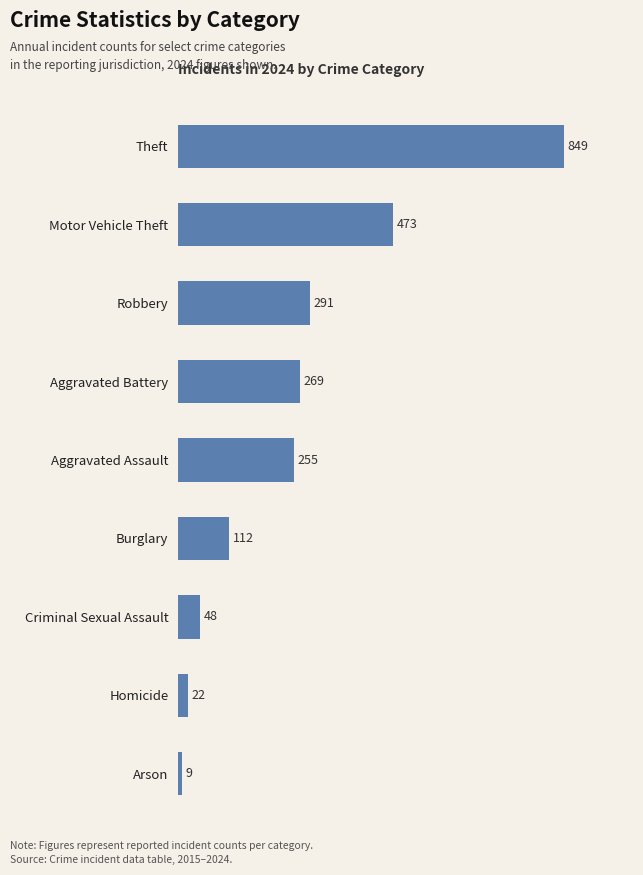

The value at Criminal Sexual Assault is 48. True or false?

True